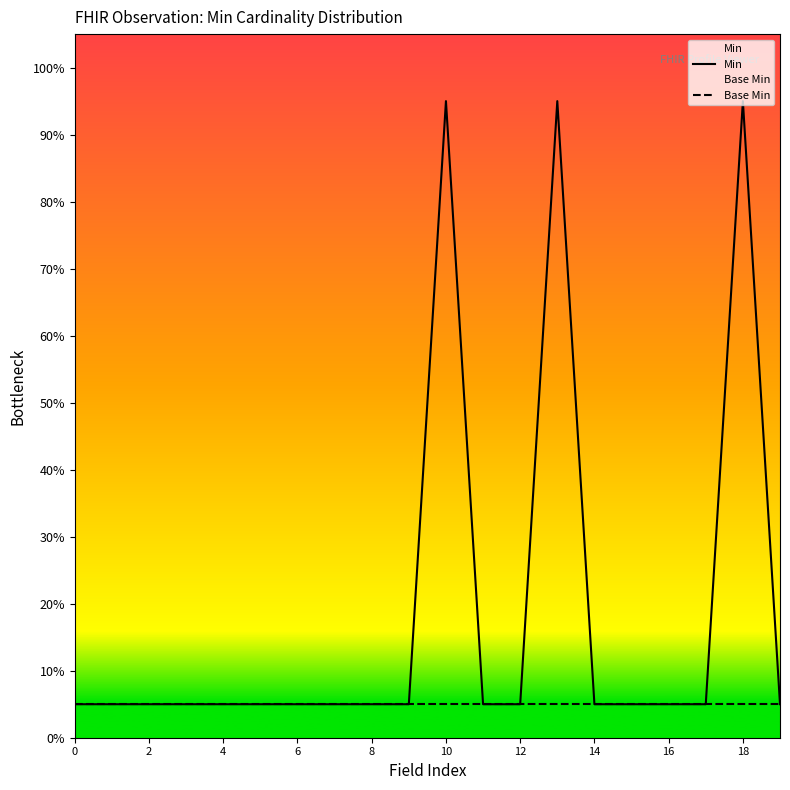

True or false: Min and Base Min cross at least once.

False